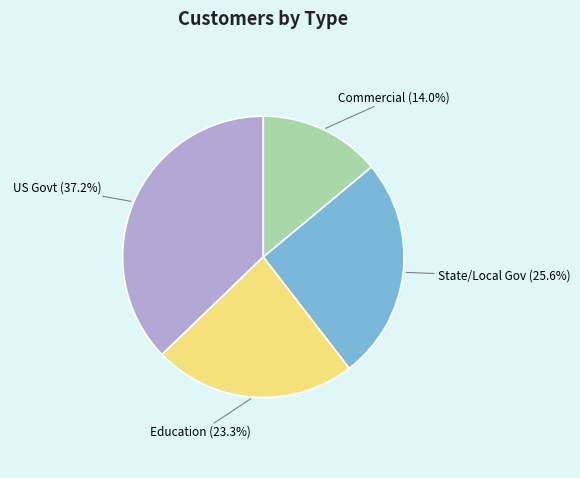

Does any single category account for the majority?

No